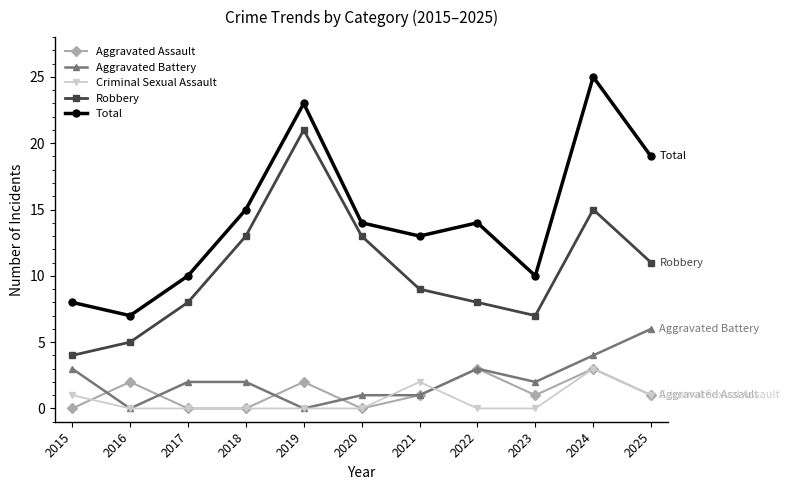

Does the chart have visible grid lines?

No